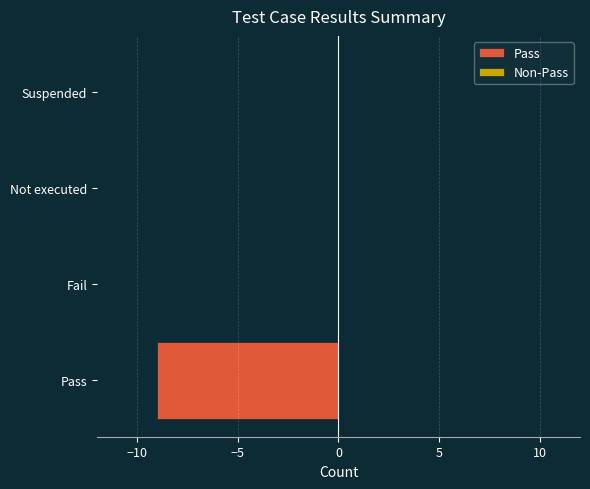

What is the change in value from Pass to Fail?

+9